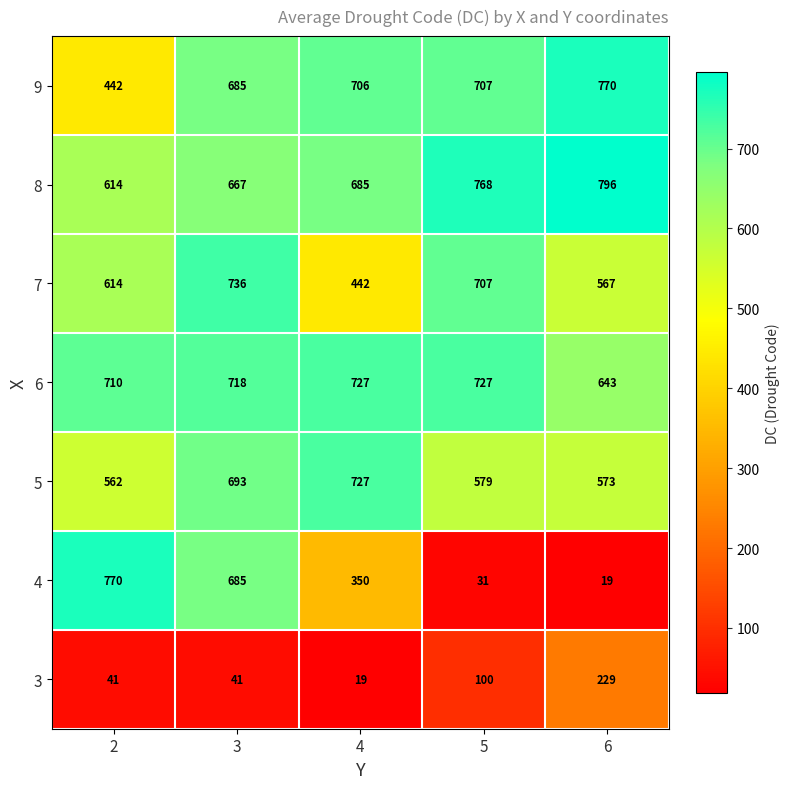

At which category does the chart reach its peak across all series?

6